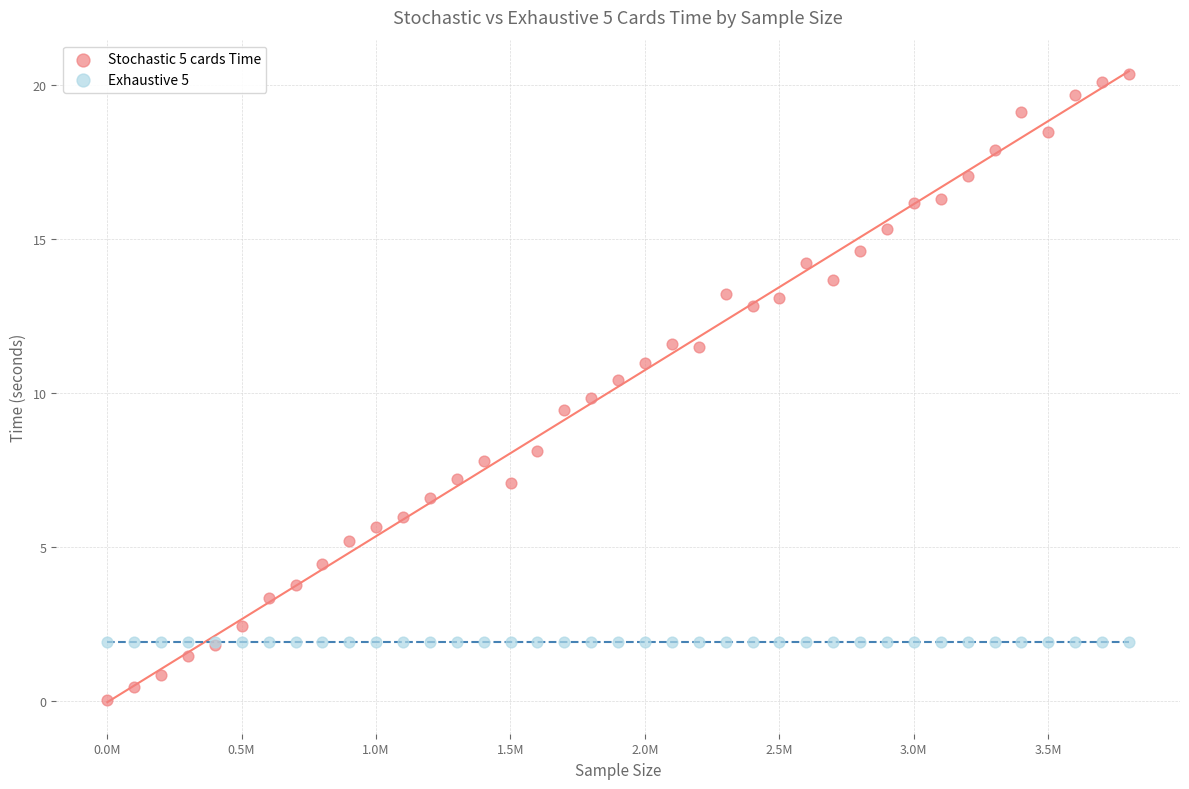

Which series reaches the maximum Y coordinate?

Stochastic 5 cards Time